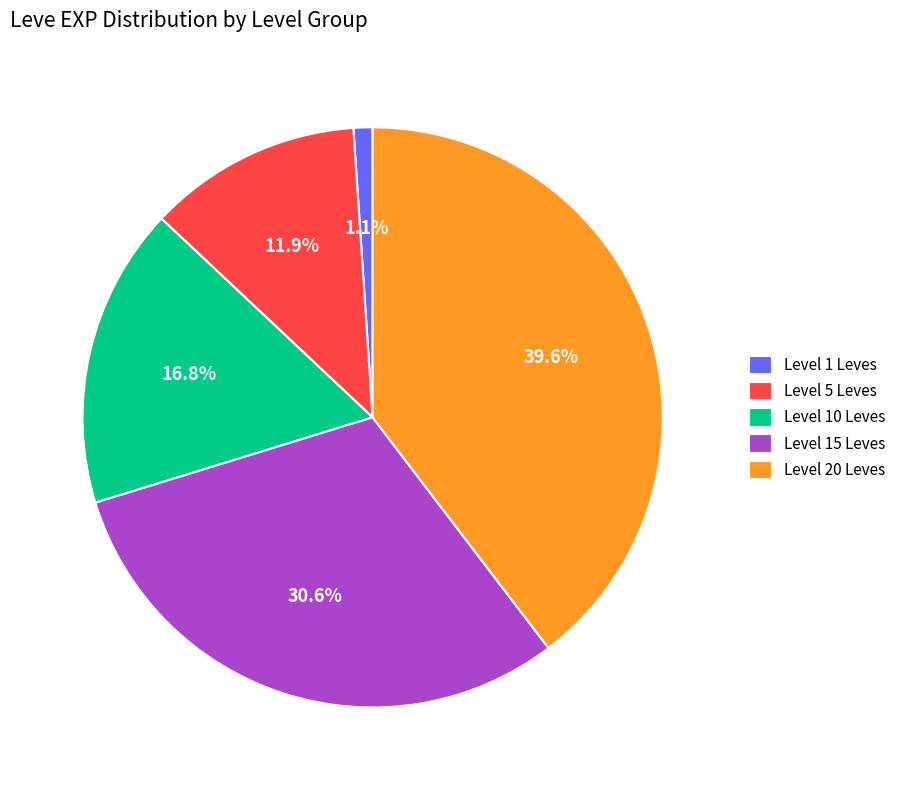

Rank the categories by value from lowest to highest.

Level 1 Leves, Level 5 Leves, Level 10 Leves, Level 15 Leves, Level 20 Leves